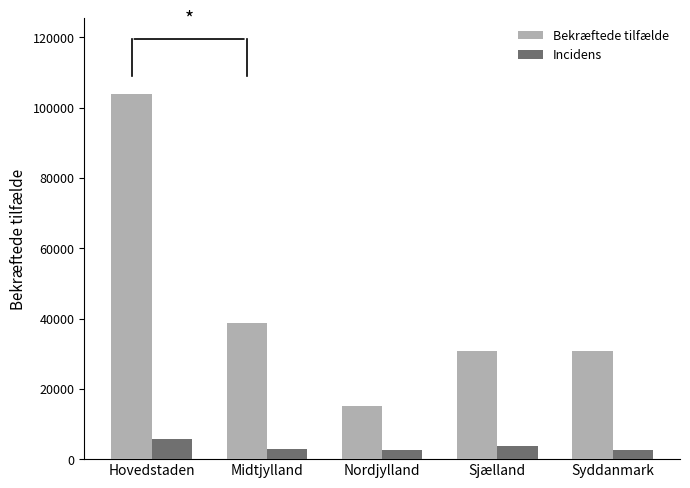

At which category is the sum across all series the highest?

Hovedstaden